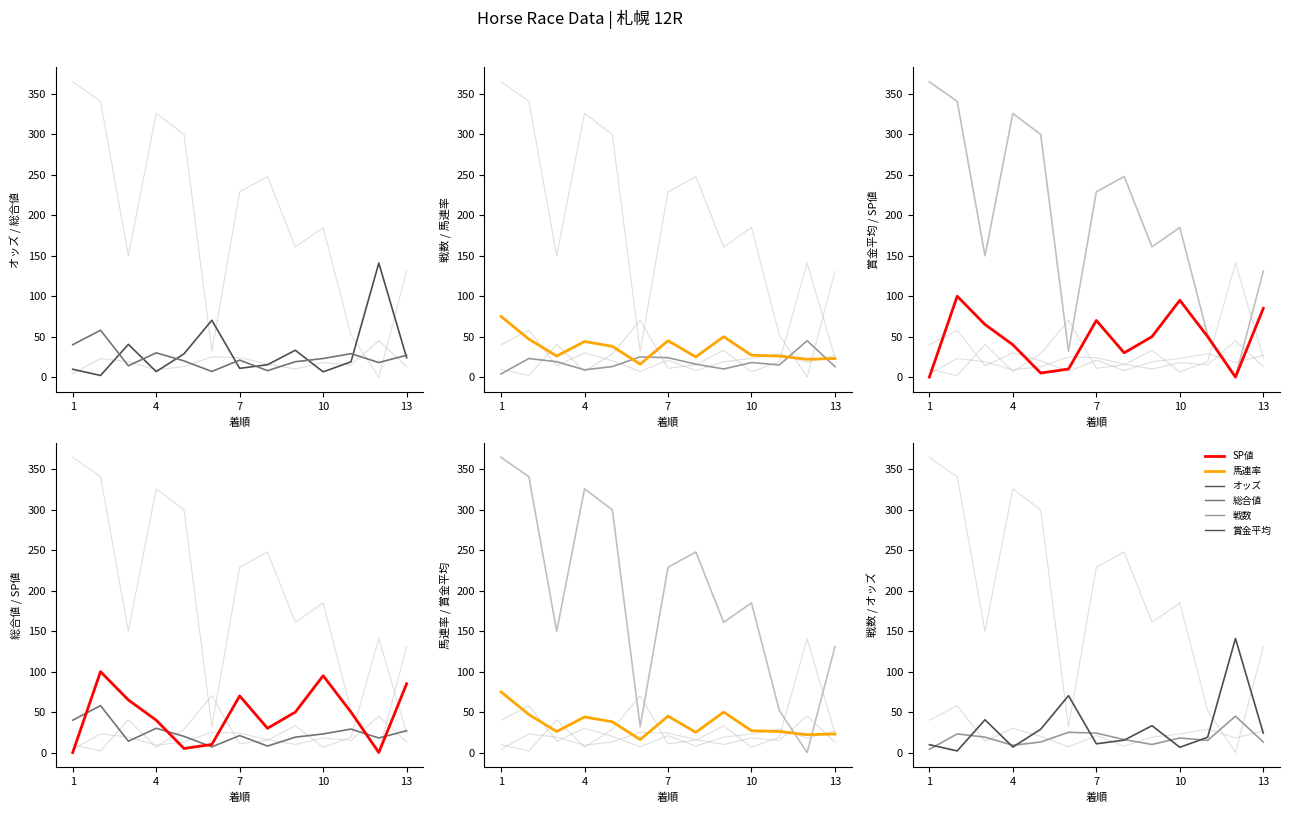

What is the maximum value for 総合値?

58.0